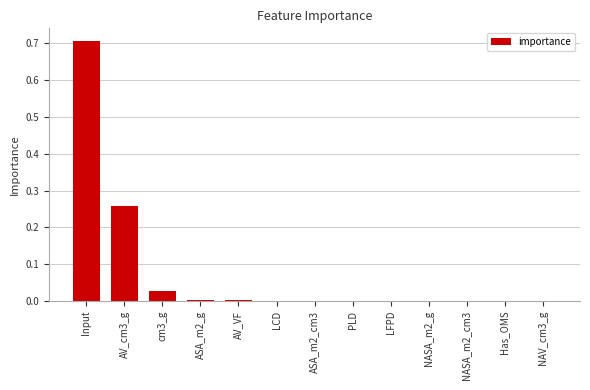

Between Input and NAV_cm3_g, which is larger?

Input